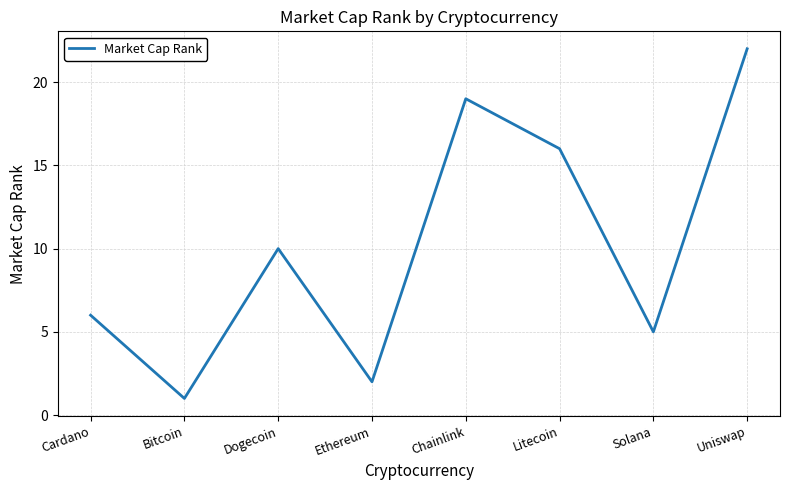

What is the difference between the maximum and minimum values?

21